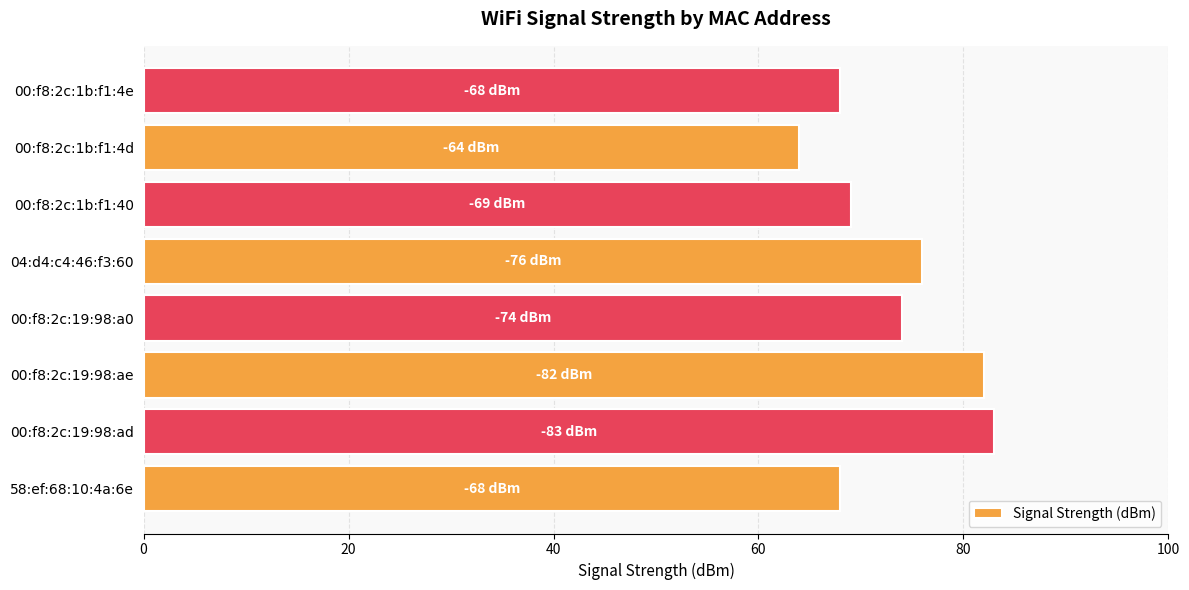

True or false: the data shows 76 at 04:d4:c4:46:f3:60.

True